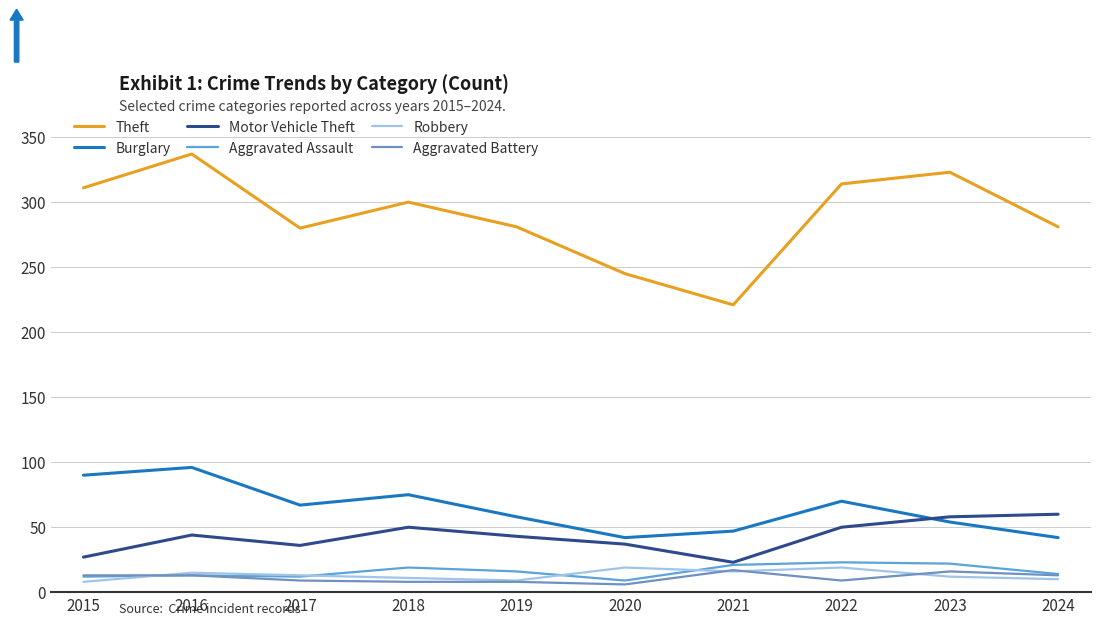

At how many categories does at least one series exceed 114?

10